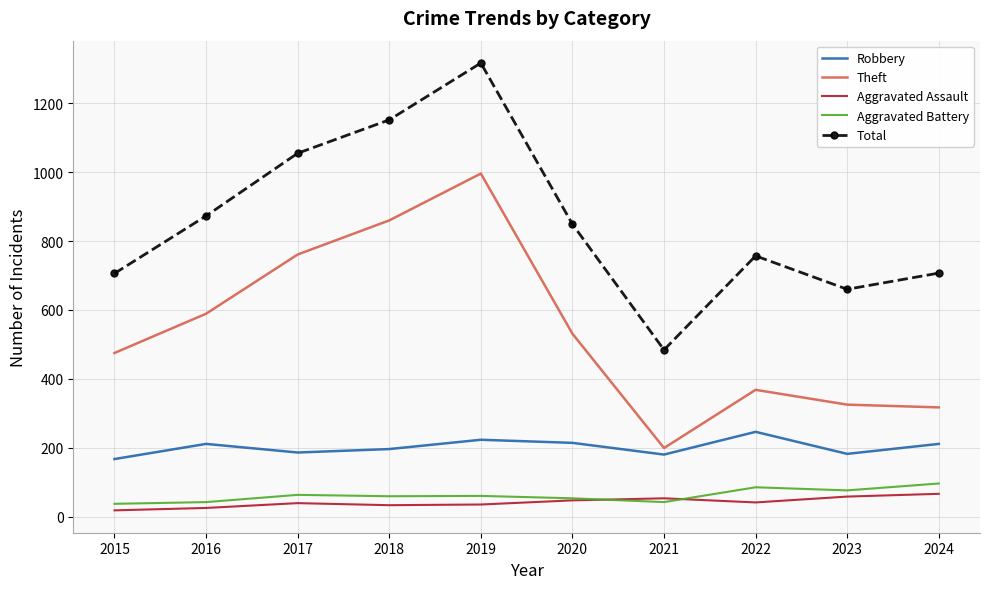

What is the difference between the second highest and second lowest values in the Aggravated Assault series?

33